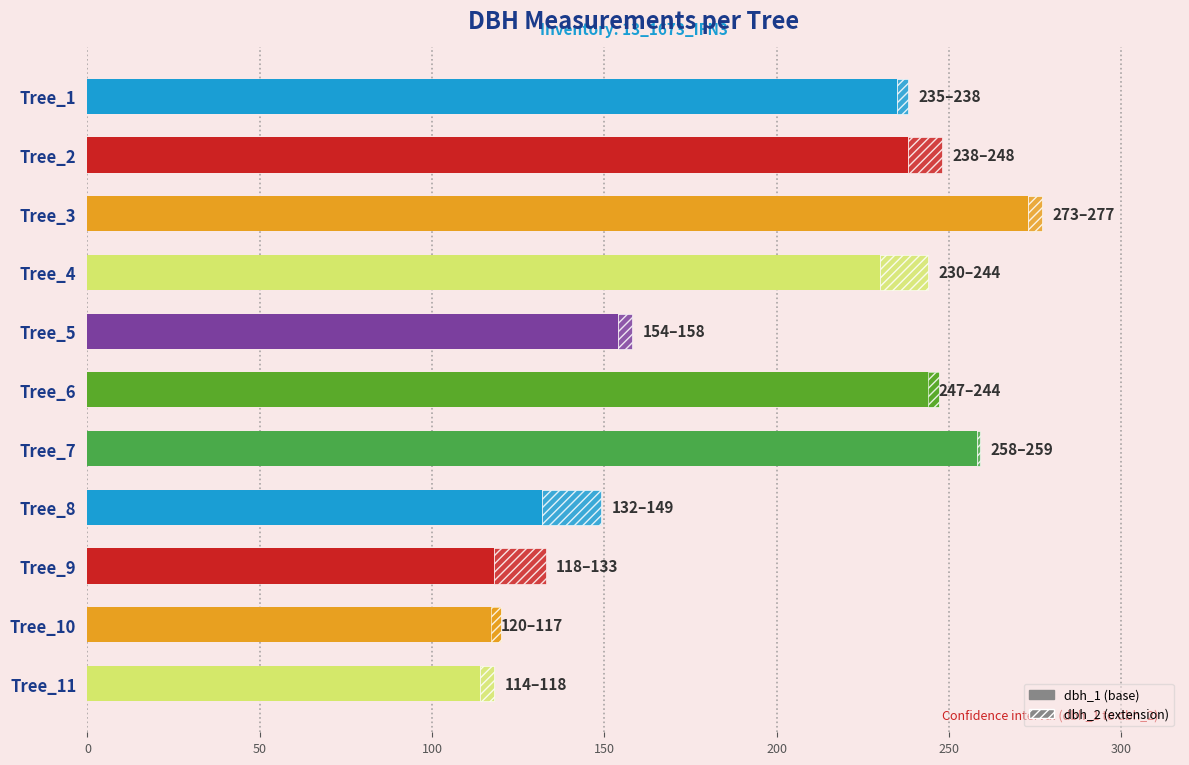

What is the average value of the dbh_1 series?

193